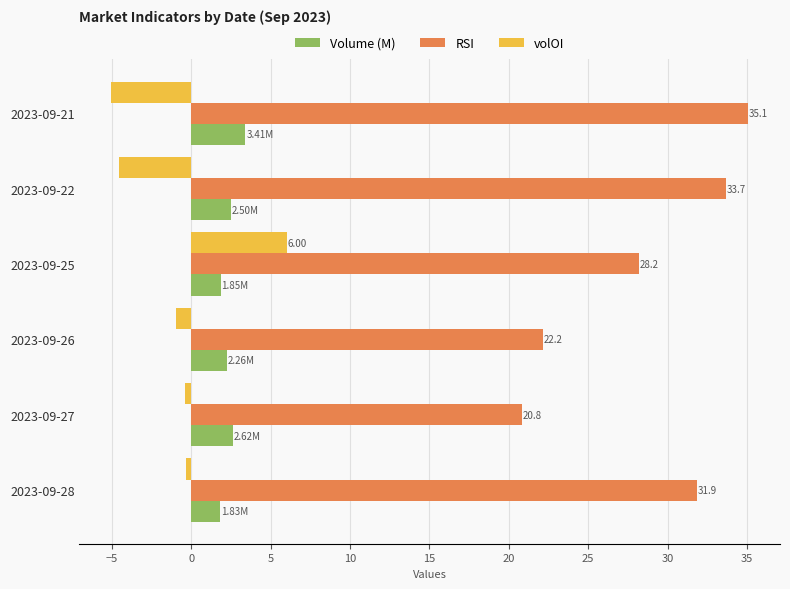

Which category has the lowest value across all series?

2023-09-21